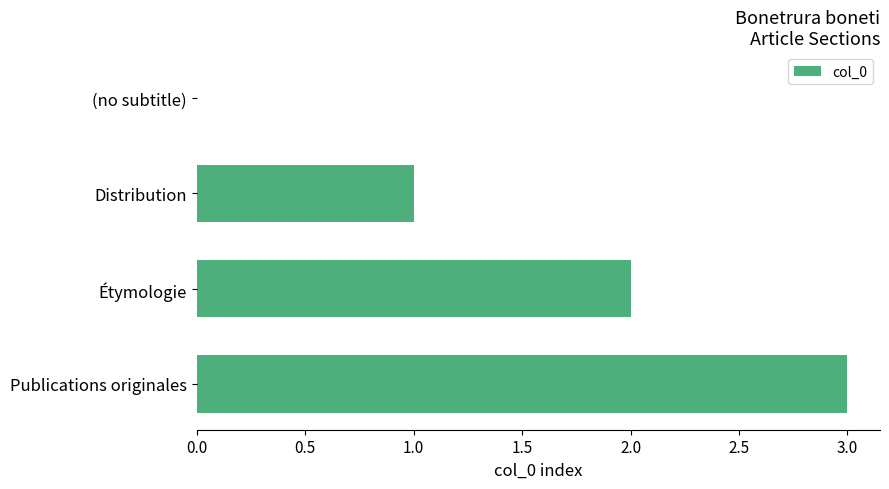

What is the sum of all values?

6